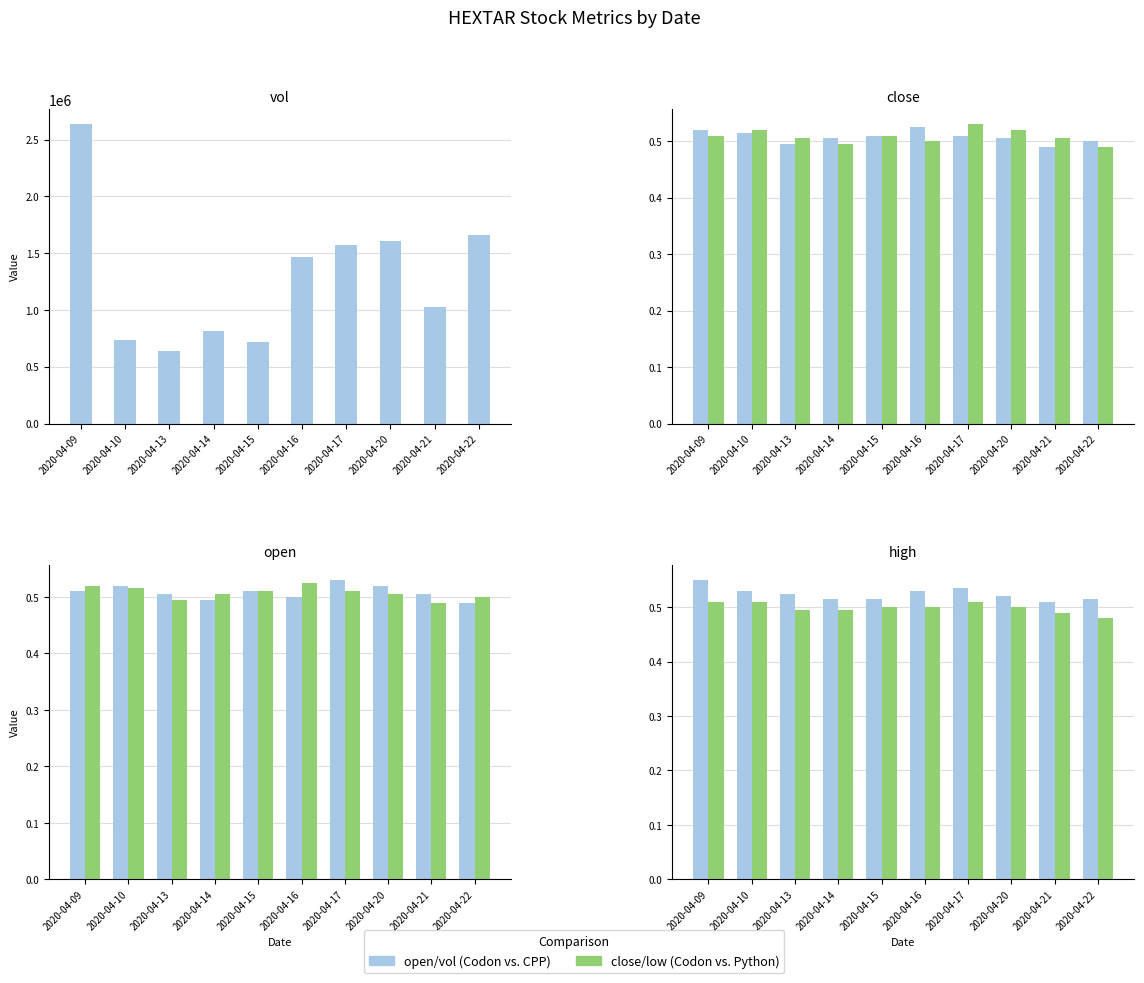

What is the total value across all series at 2020-04-15?

713702.0